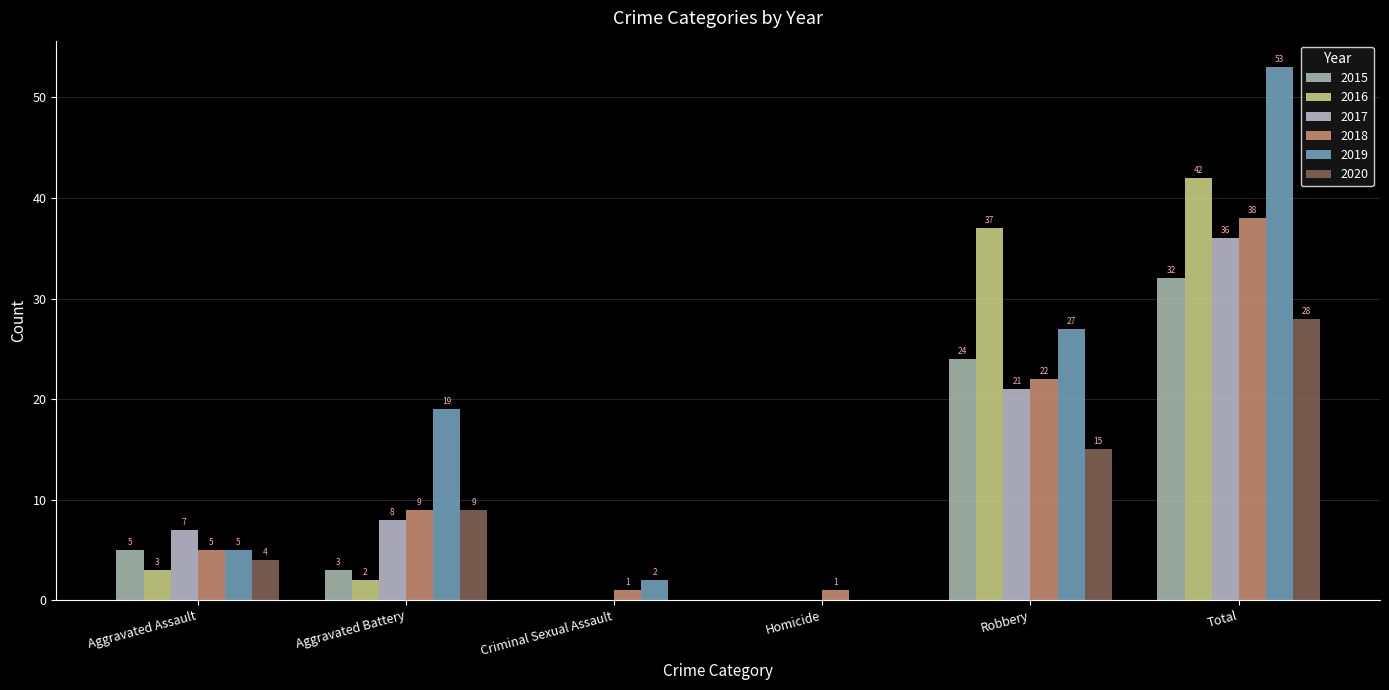

Reading right to left, extract all data points from this chart.

2015: 32	24	0	0	3	5
2016: 42	37	0	0	2	3
2017: 36	21	0	0	8	7
2018: 38	22	1	1	9	5
2019: 53	27	0	2	19	5
2020: 28	15	0	0	9	4